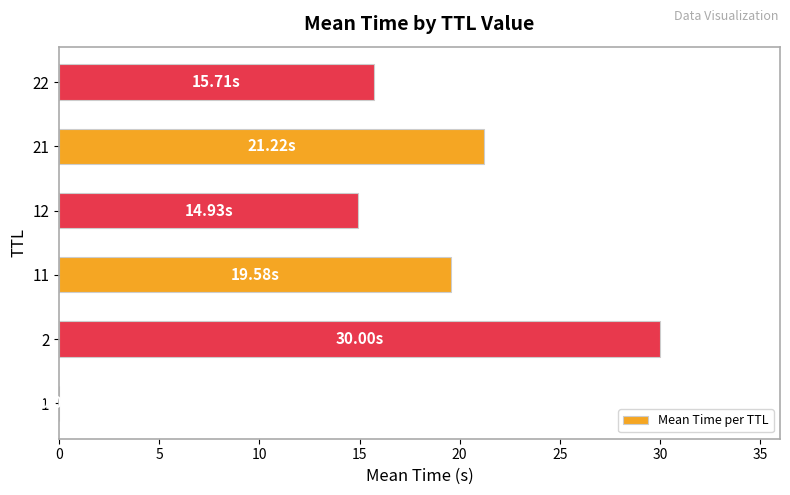

How many distinct data groups are displayed?

1